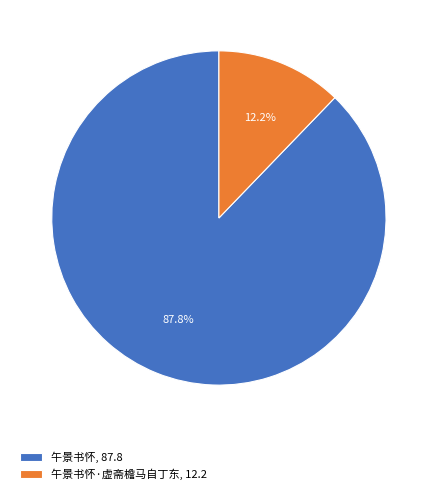

Rank the categories by value from lowest to highest.

午景书怀·虚斋檐马自丁东, 12.2, 午景书怀, 87.8